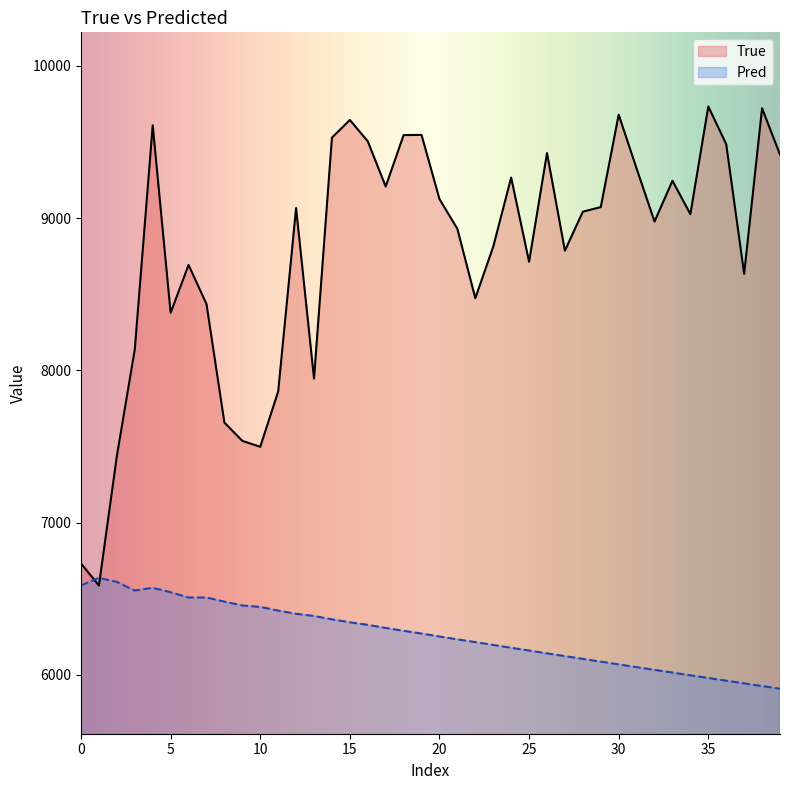

Count the number of data series in this chart.

2